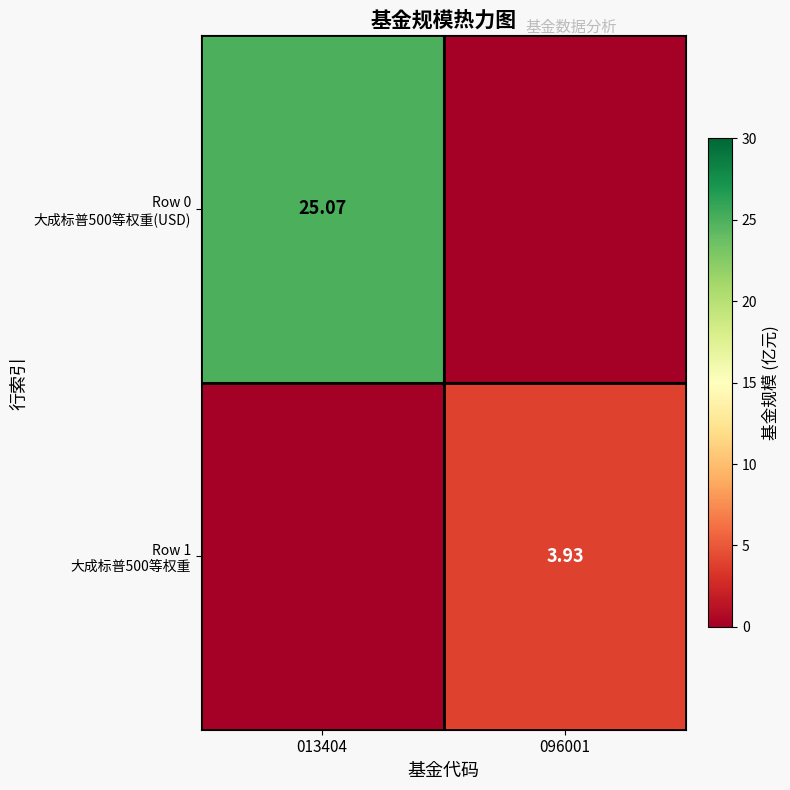

The Row 1 大成标普500等权重 series shows 0.0 at 013404. True or false?

True